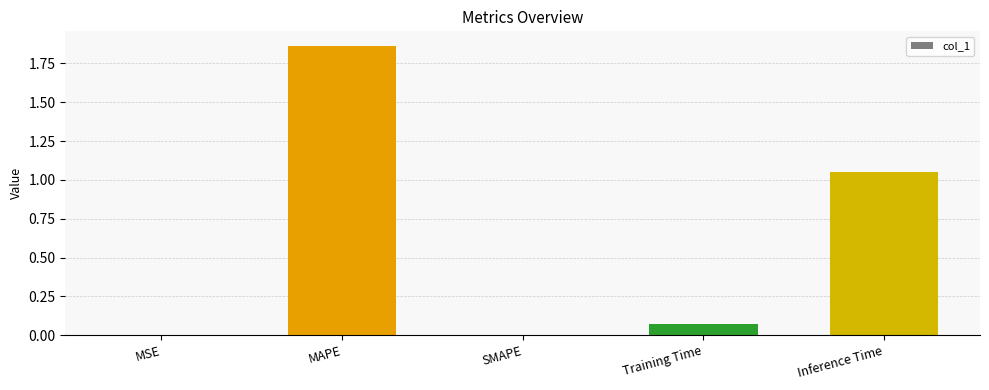

What is the change in value from MAPE to Training Time?

-1.8